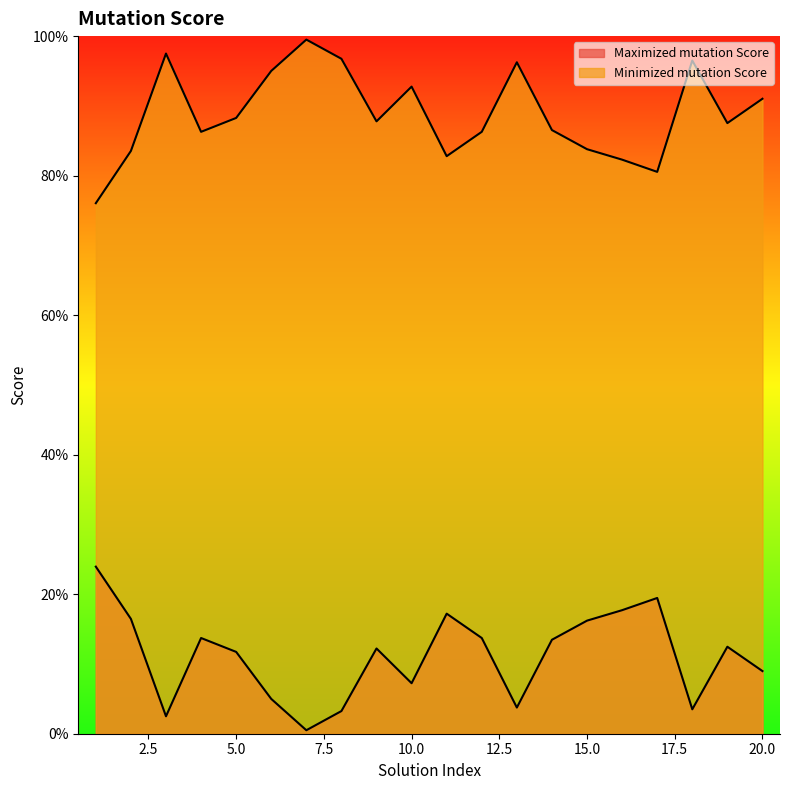

True or false: Maximized mutation Score and Minimized mutation Score intersect in this chart.

False